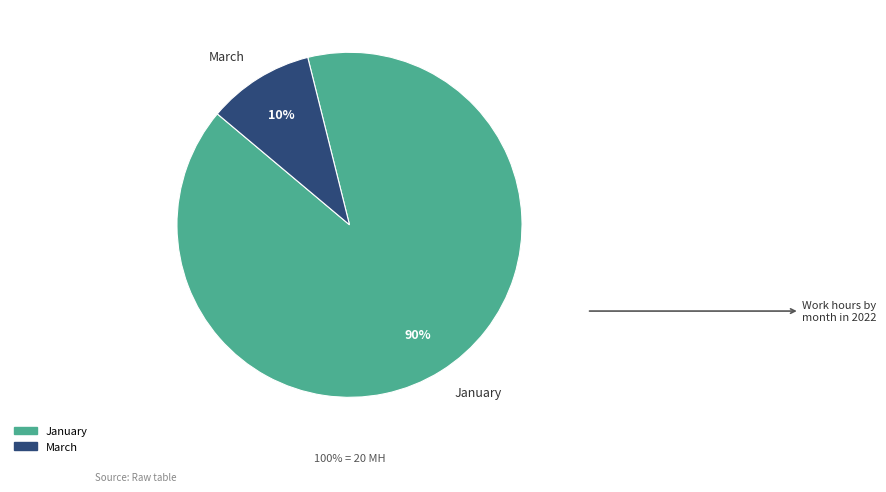

What is the smallest slice in the pie chart?

March